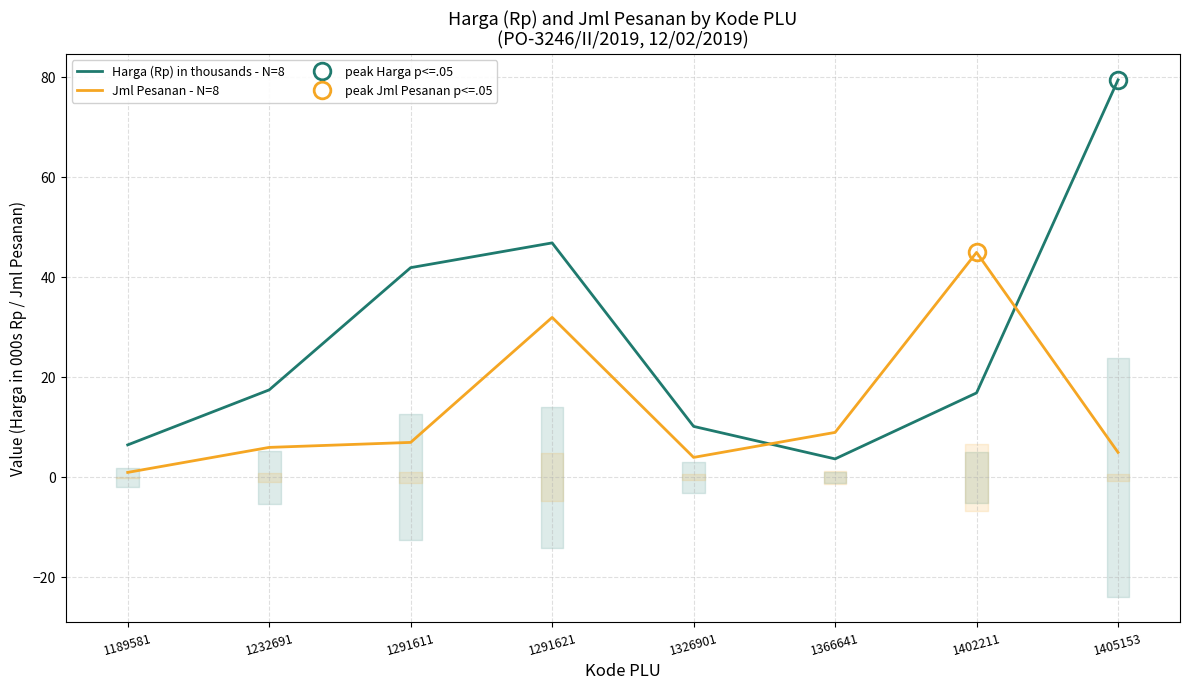

Rank the series by their maximum value, from lowest to highest.

Jml Pesanan - N=8, Harga (Rp) in thousands - N=8